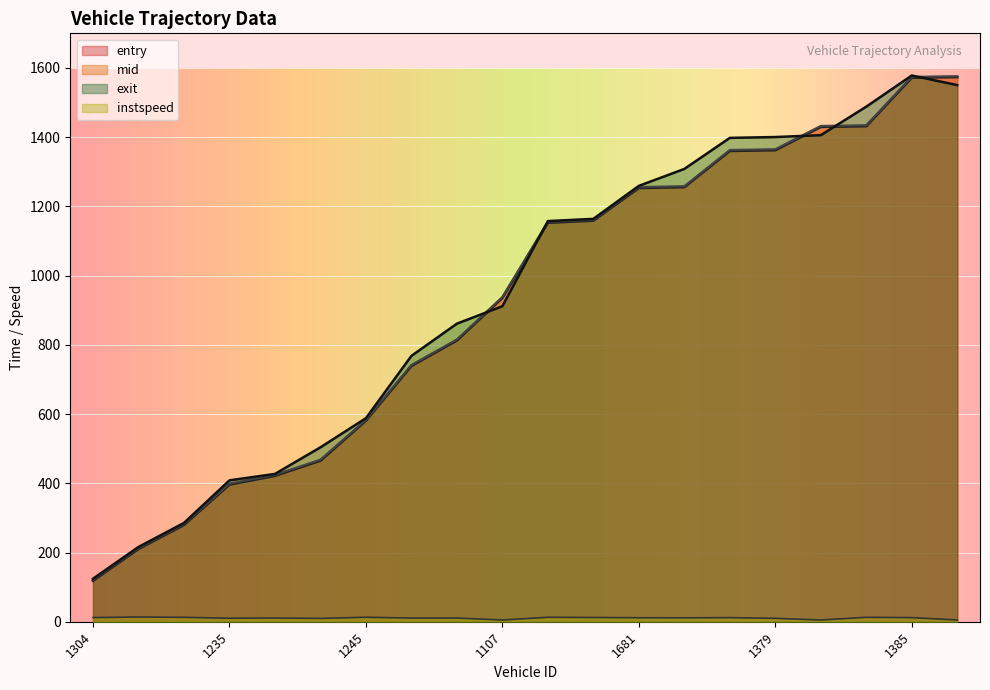

What is the total value across all series at 1681?

3780.4